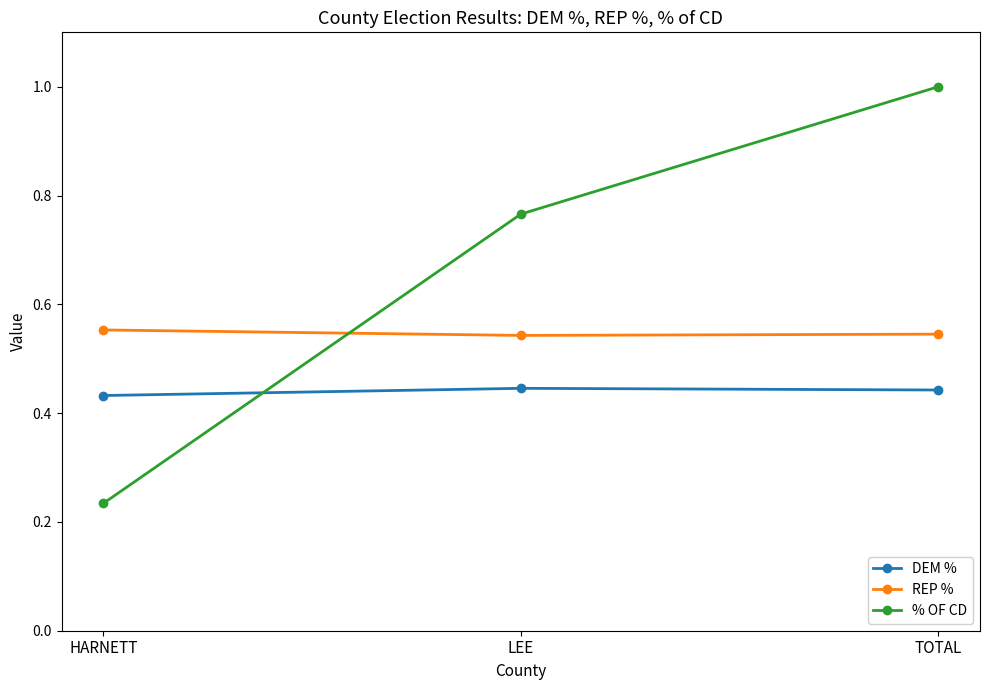

Does the chart display data point markers on the line(s)?

Yes